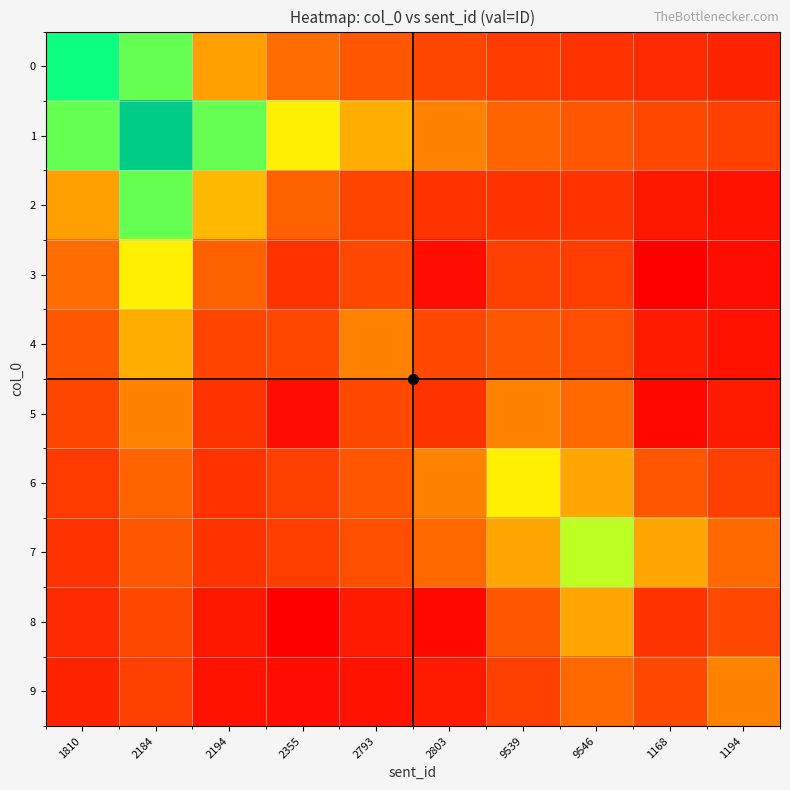

Reading right to left, what are all the values shown in this chart?

0: 1194=0.1	1168=0.1	9546=0.1	9539=0.1	2803=0.2	2793=0.2	2355=0.3	2194=0.3	2184=0.7	1810=0.7
1: 1194=0.2	1168=0.2	9546=0.2	9539=0.2	2803=0.3	2793=0.4	2355=0.5	2194=0.7	2184=1.0	1810=0.7
2: 1194=0.0	1168=0.1	9546=0.1	9539=0.1	2803=0.1	2793=0.2	2355=0.2	2194=0.4	2184=0.7	1810=0.3
3: 1194=0.0	1168=0.0	9546=0.2	9539=0.2	2803=0.0	2793=0.2	2355=0.1	2194=0.2	2184=0.5	1810=0.3
4: 1194=0.0	1168=0.1	9546=0.2	9539=0.2	2803=0.2	2793=0.3	2355=0.2	2194=0.2	2184=0.4	1810=0.2
5: 1194=0.1	1168=0.0	9546=0.3	9539=0.3	2803=0.1	2793=0.2	2355=0.0	2194=0.1	2184=0.3	1810=0.2
6: 1194=0.2	1168=0.2	9546=0.4	9539=0.5	2803=0.3	2793=0.2	2355=0.2	2194=0.1	2184=0.2	1810=0.1
7: 1194=0.3	1168=0.4	9546=0.6	9539=0.4	2803=0.3	2793=0.2	2355=0.2	2194=0.1	2184=0.2	1810=0.1
8: 1194=0.2	1168=0.1	9546=0.4	9539=0.2	2803=0.0	2793=0.1	2355=0.0	2194=0.1	2184=0.2	1810=0.1
9: 1194=0.3	1168=0.2	9546=0.3	9539=0.2	2803=0.1	2793=0.0	2355=0.0	2194=0.0	2184=0.2	1810=0.1